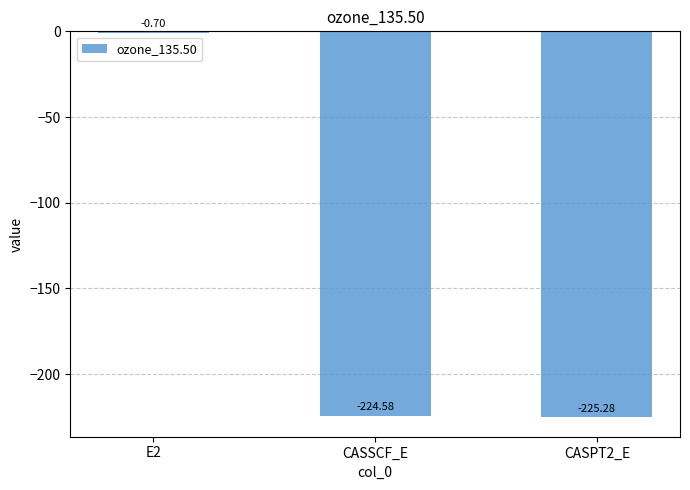

Reading left to right, extract all data points from this chart.

-0.7	-224.6	-225.3